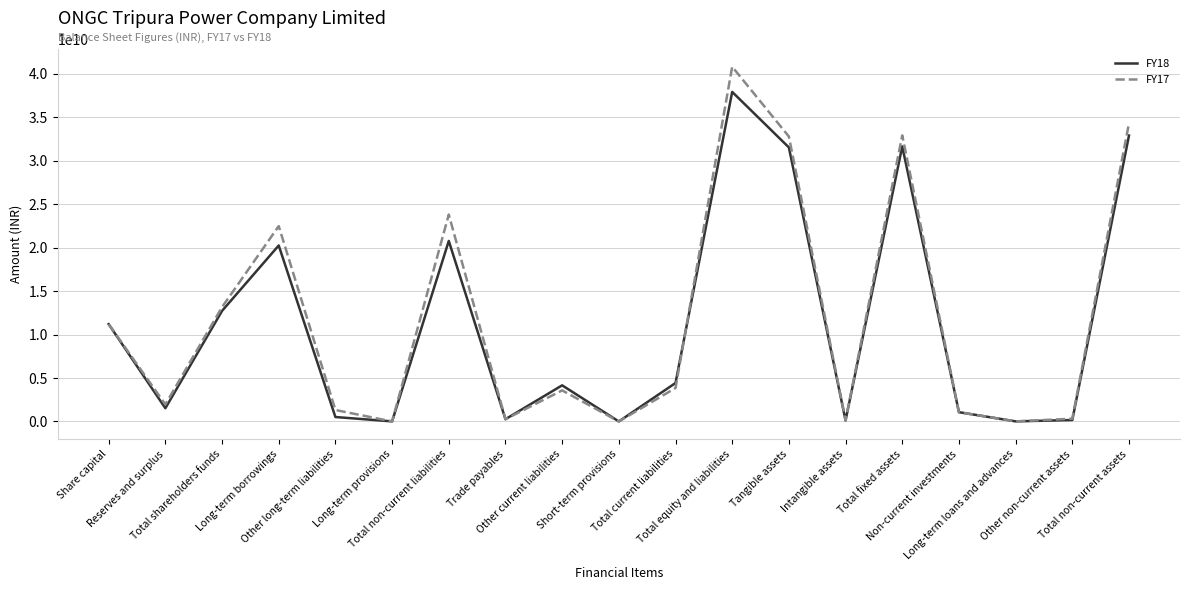

What is the difference between the FY18 values at Other current liabilities and Other non-current assets?

3990922000